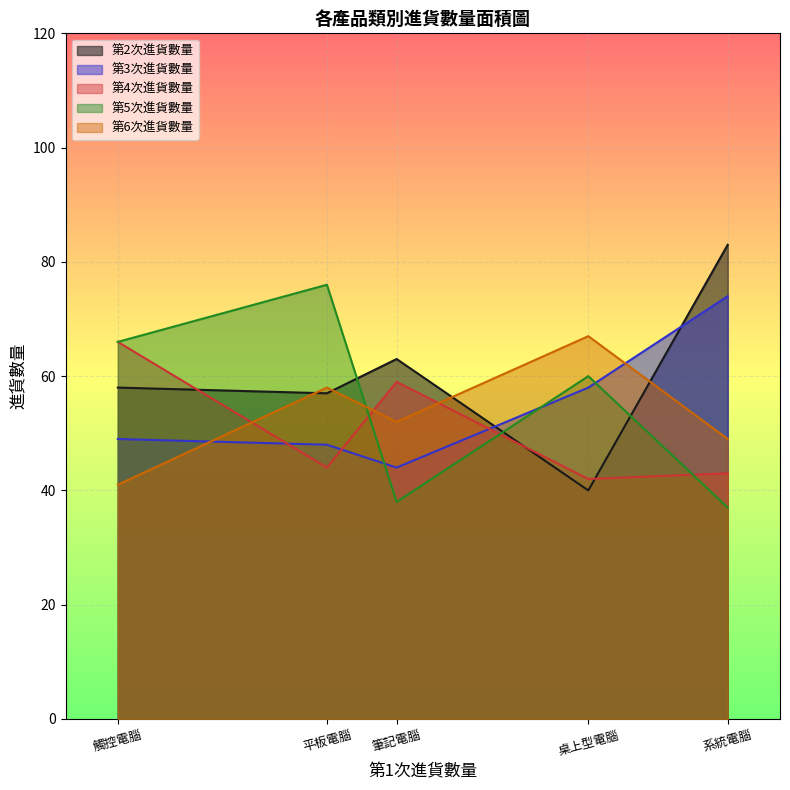

Is the value of 第3次進貨數量 at 平板電腦 greater than the value of 第4次進貨數量 at 桌上型電腦?

Yes